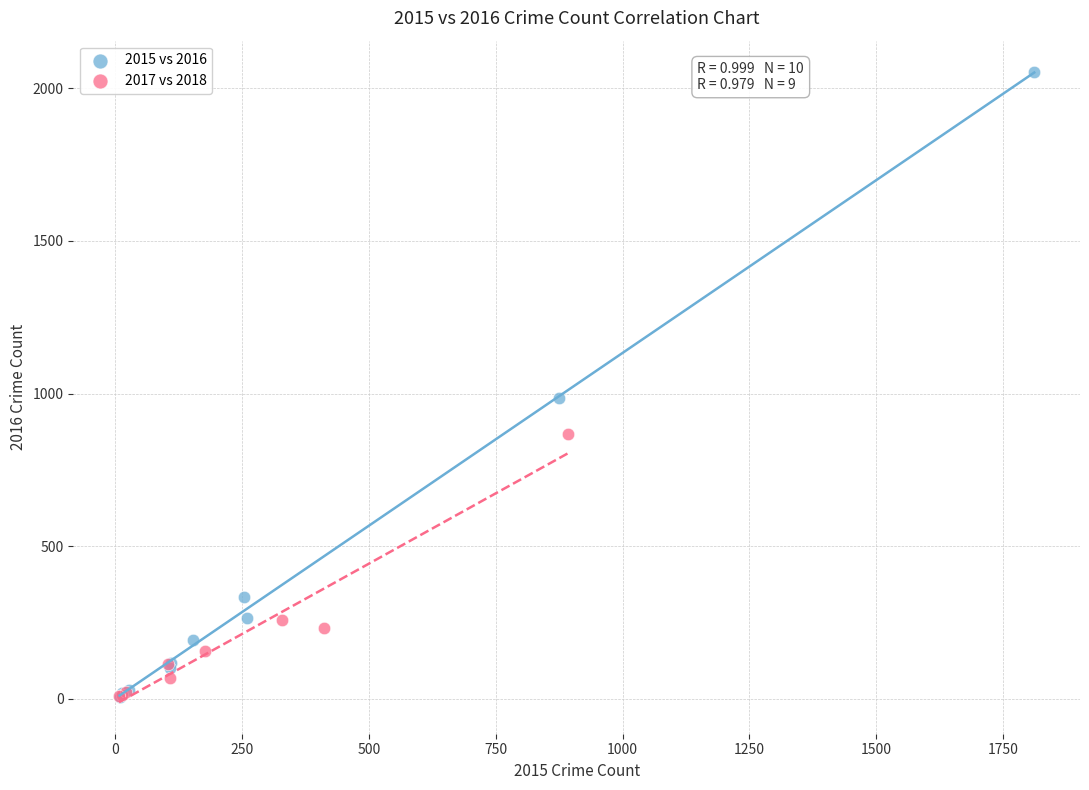

Which series has the largest Y range (max minus min)?

2015 vs 2016